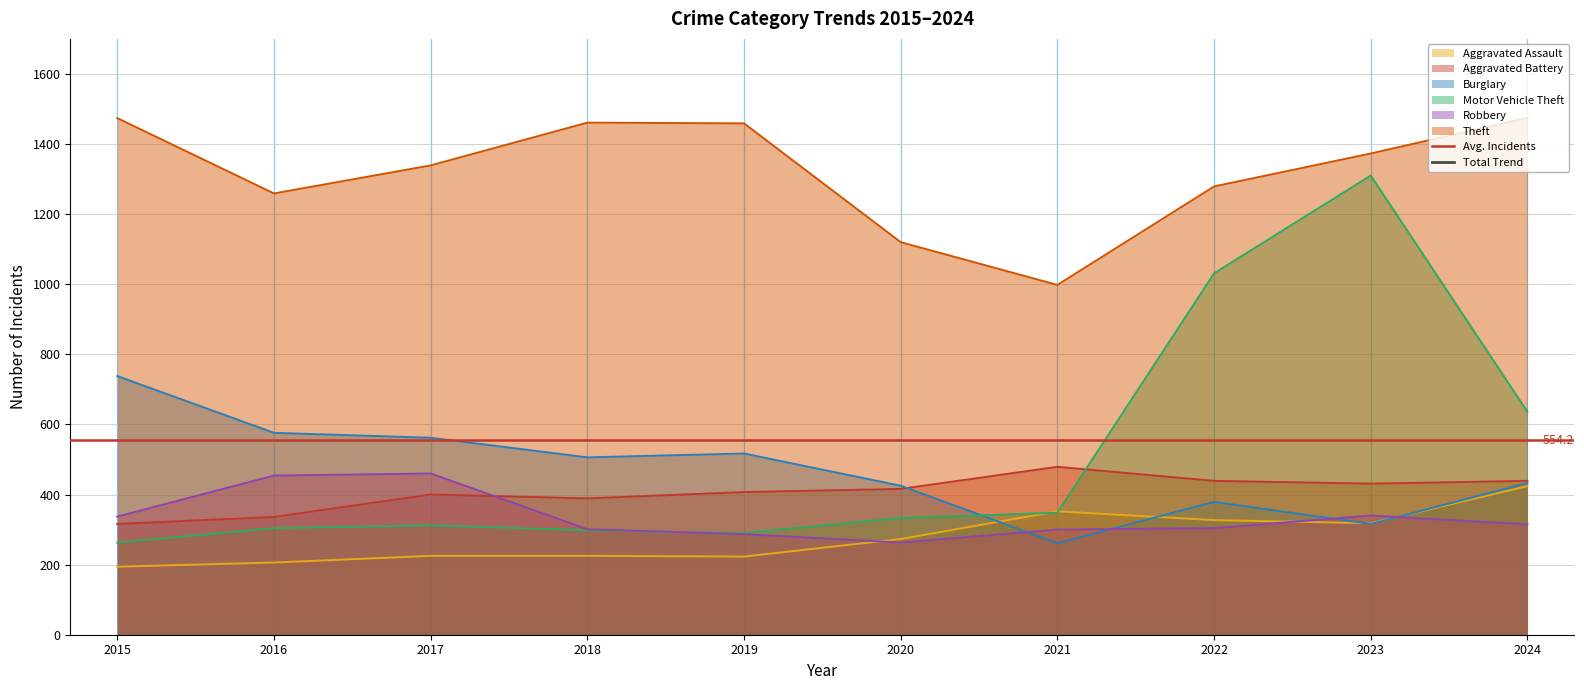

True or false: Motor Vehicle Theft and Theft cross at least once.

False